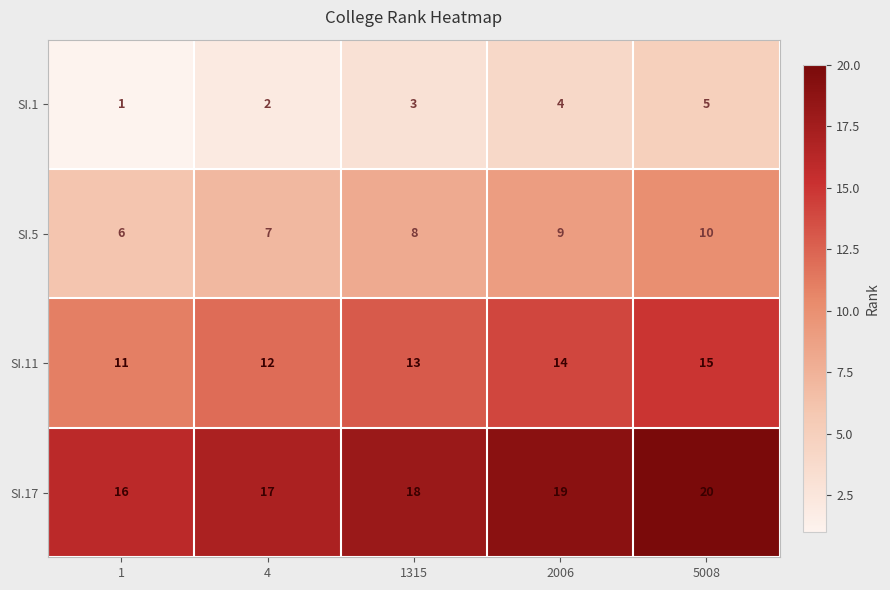

What is the spread (max minus min) of values at 4?

15